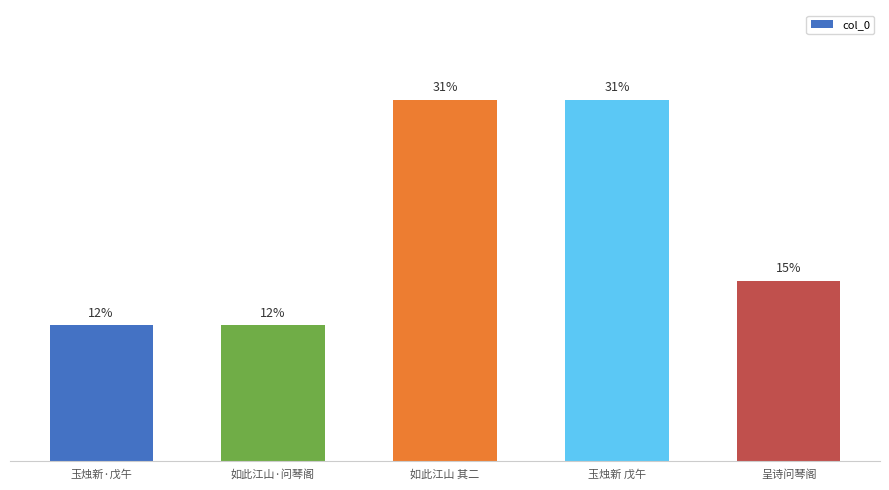

How many bars are there in total?

5